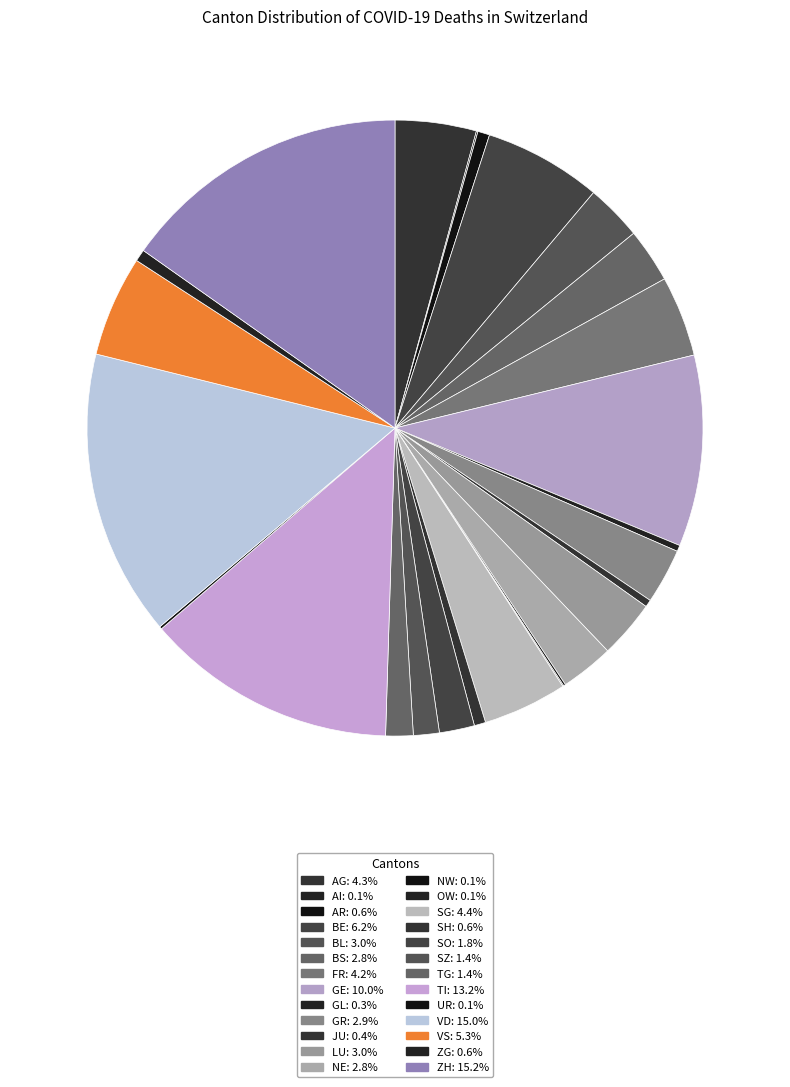

Which slice is the largest?

ZH